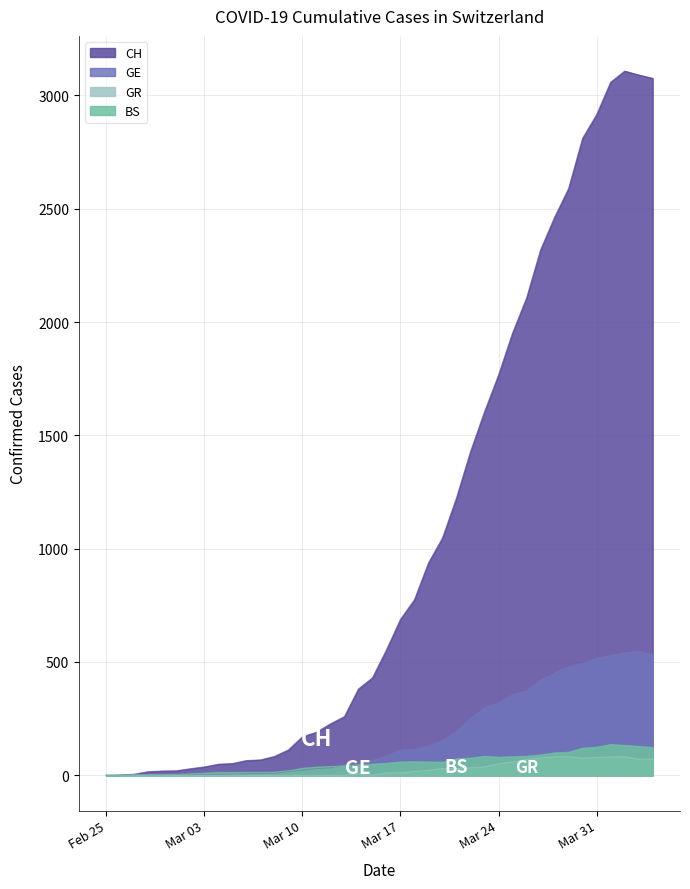

Which series has the largest total across all categories?

CH